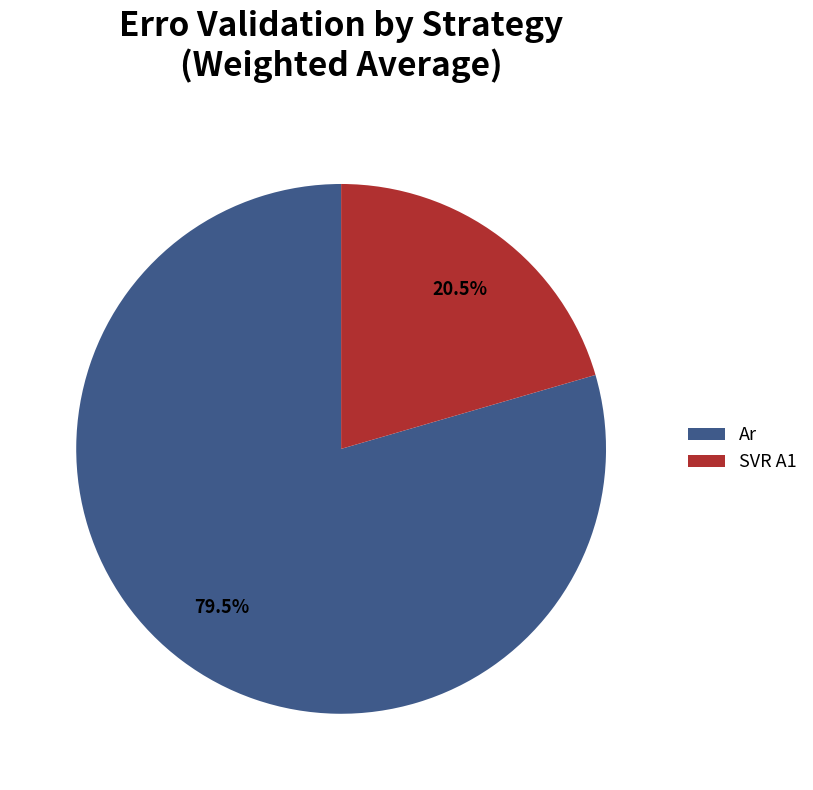

What is the smallest slice in the pie chart?

SVR A1